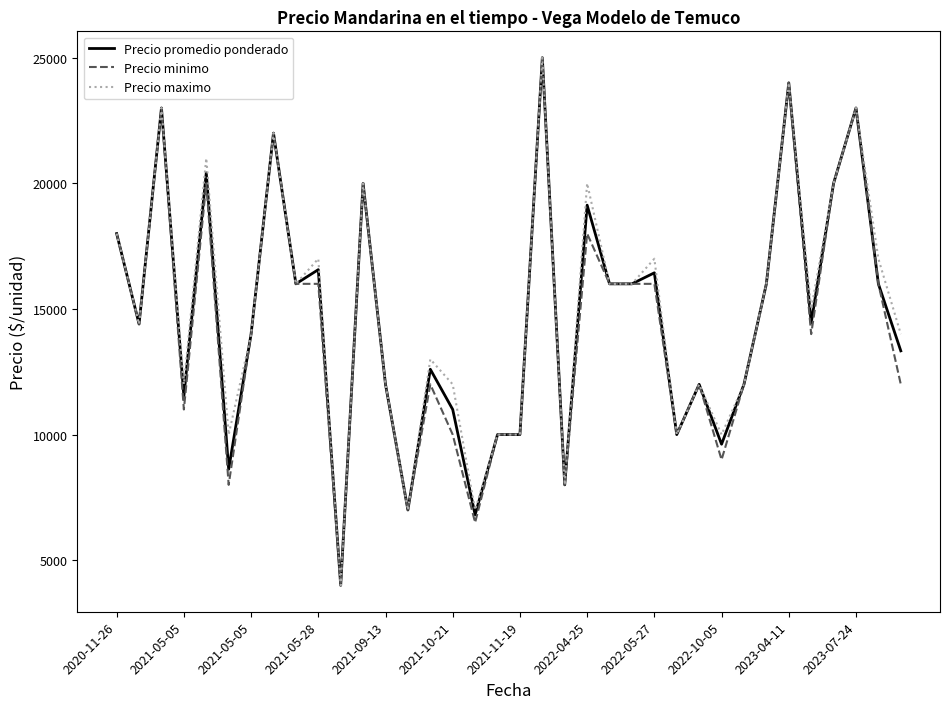

What is the maximum value for Precio minimo?

25000